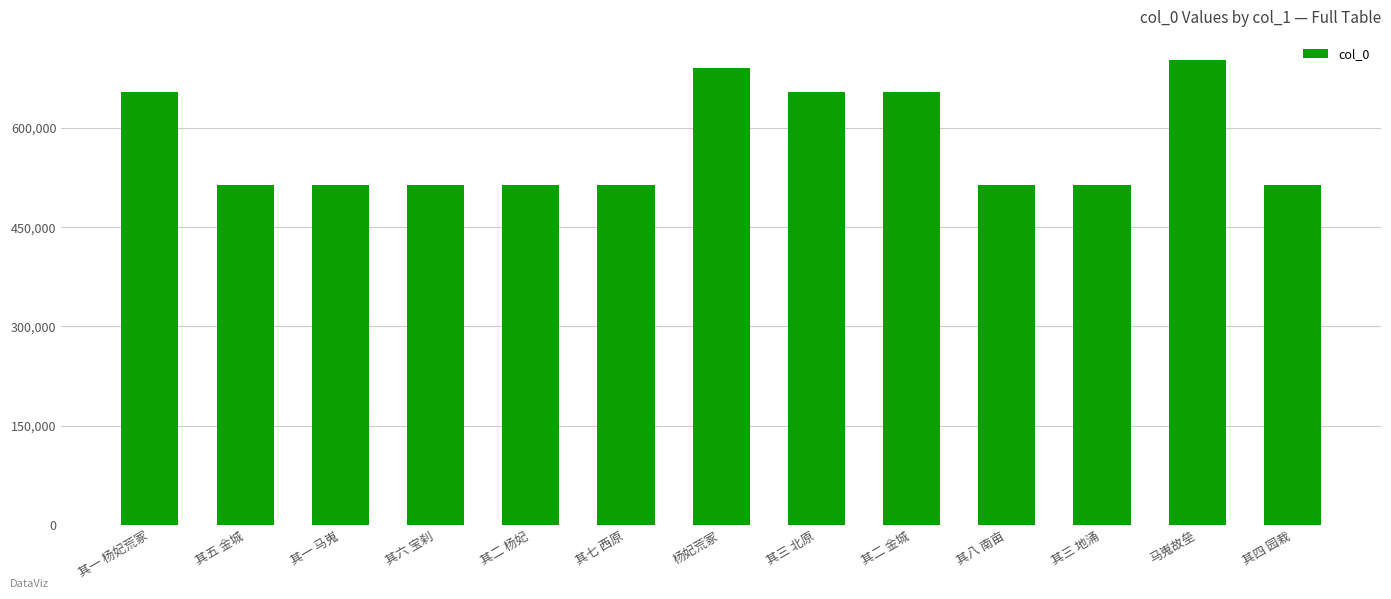

Where does the data first go above 514168?

其一 杨妃荒冢